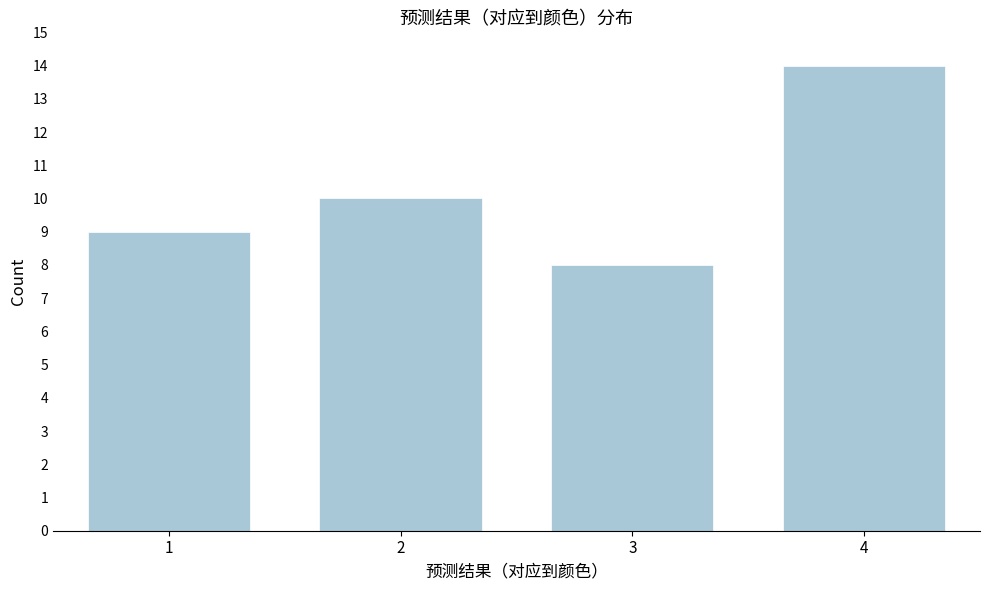

Reading left to right, transcribe all the data shown in this chart.

1=9	2=10	3=8	4=14